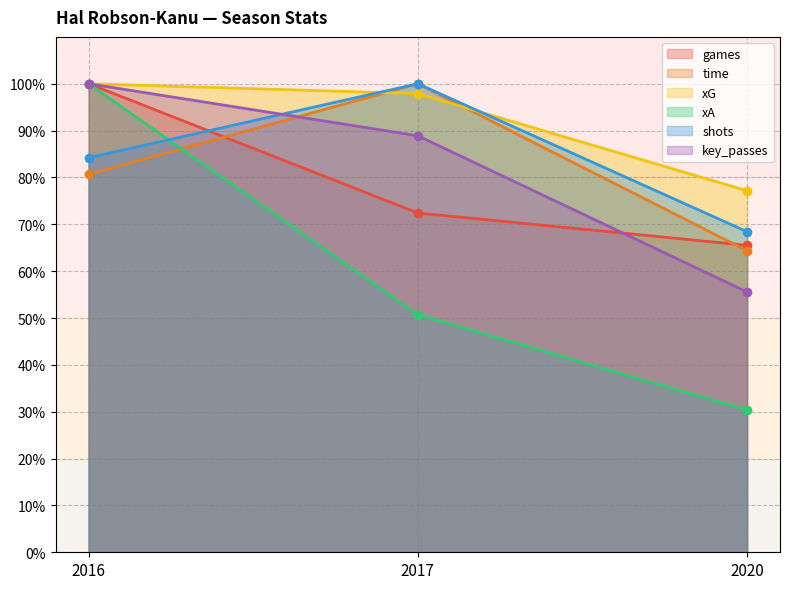

What is the value of the xA point at the 3rd from the left?

30.4